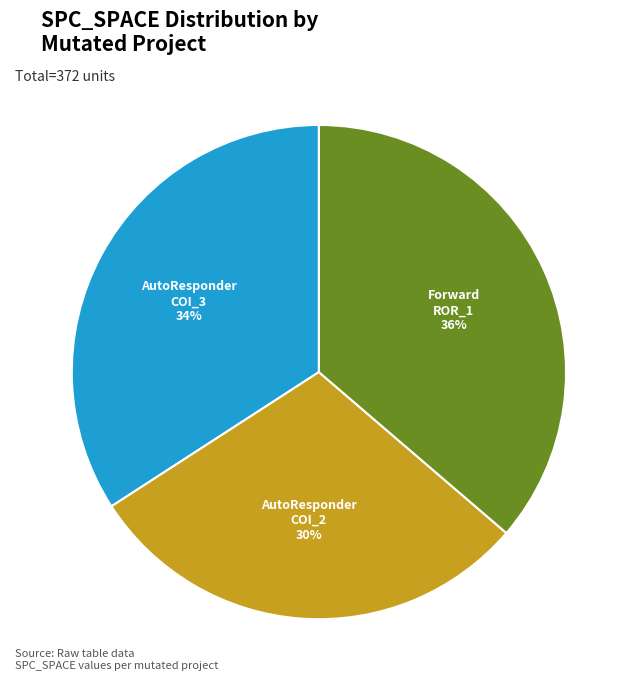

How many segments does this pie chart have?

3